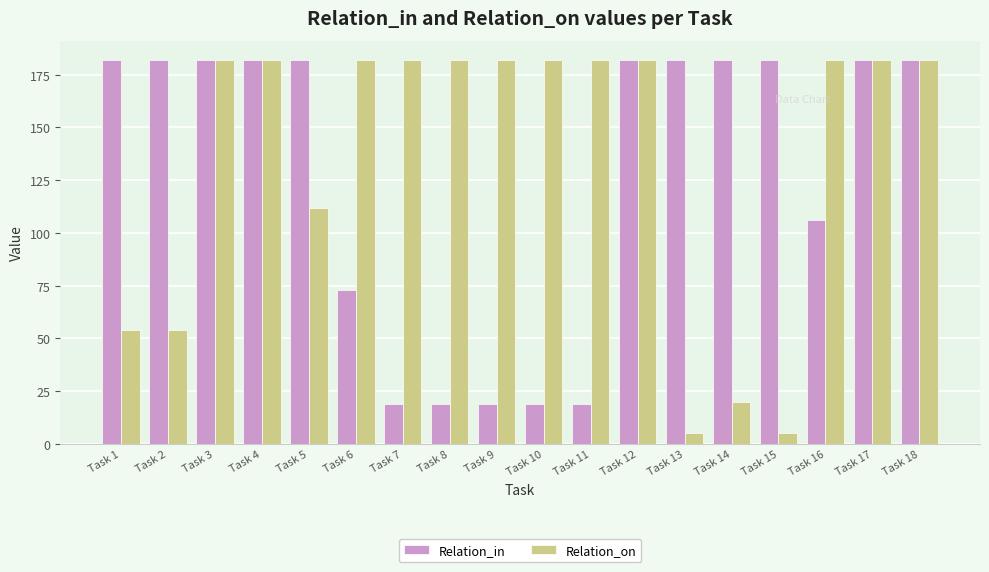

The value of Relation_on at Task 9 is 272. True or false?

False